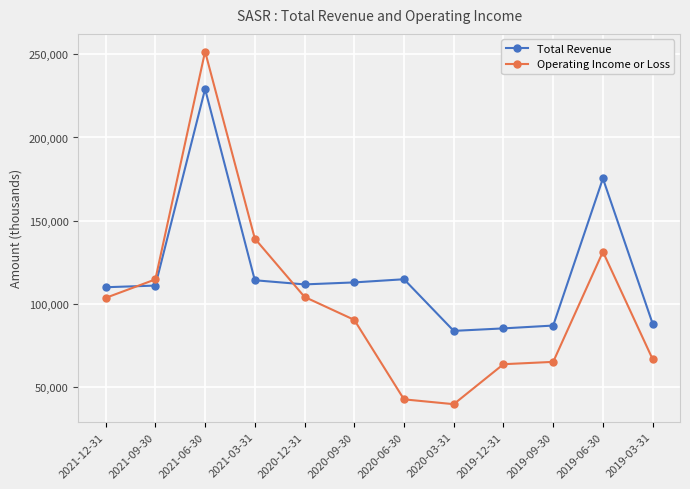

How many data points does each series have?

12